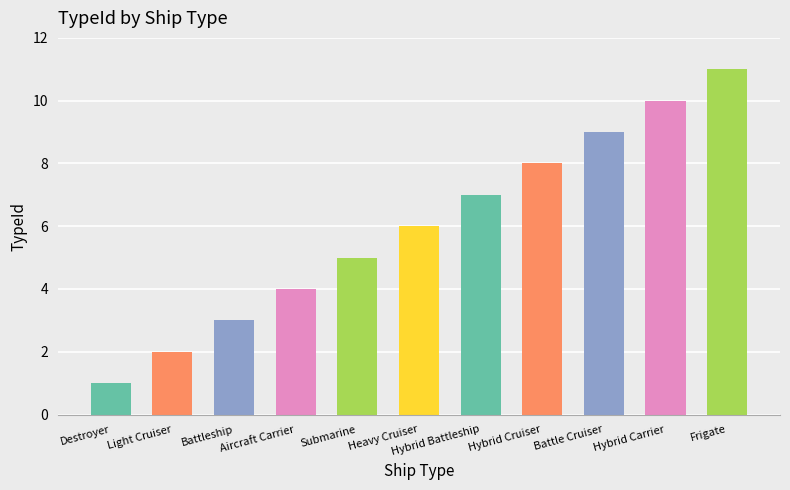

Is it true that the value at Hybrid Cruiser is 8?

True